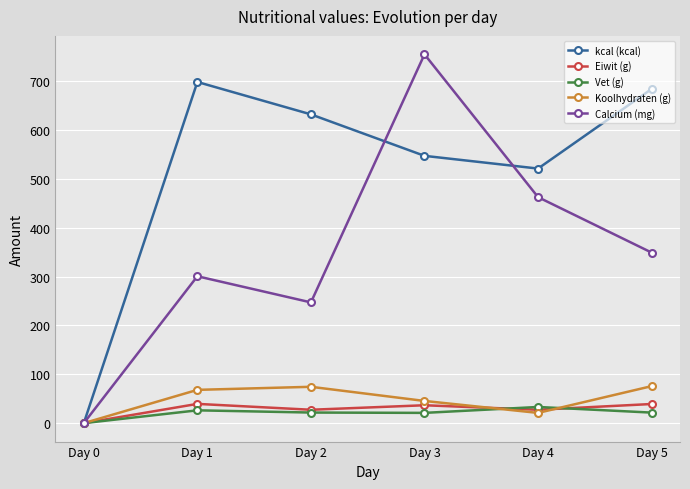

At which label is Calcium (mg) closest to 377?

Day 5